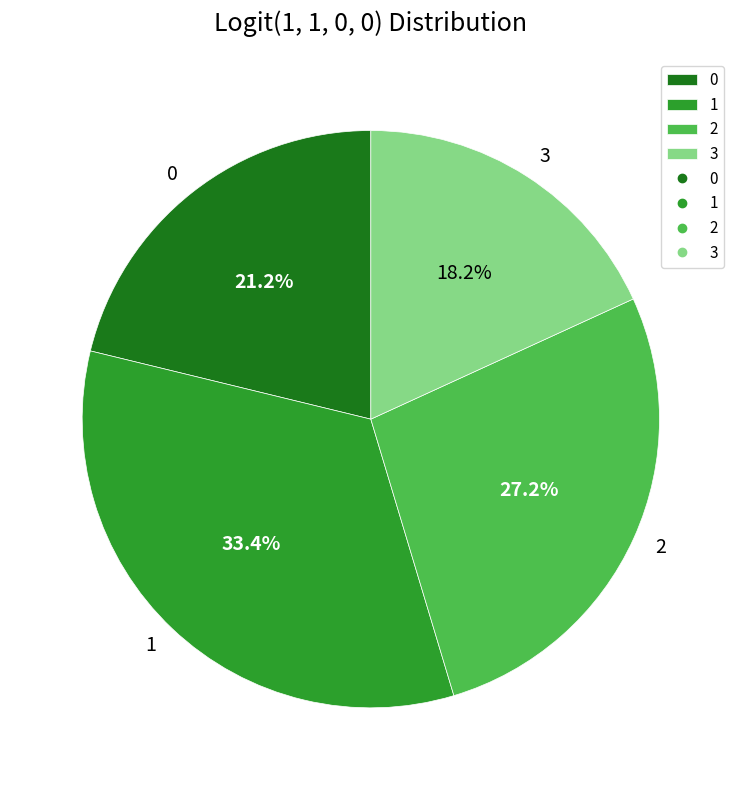

Rank the categories by value from lowest to highest.

3, 0, 2, 1